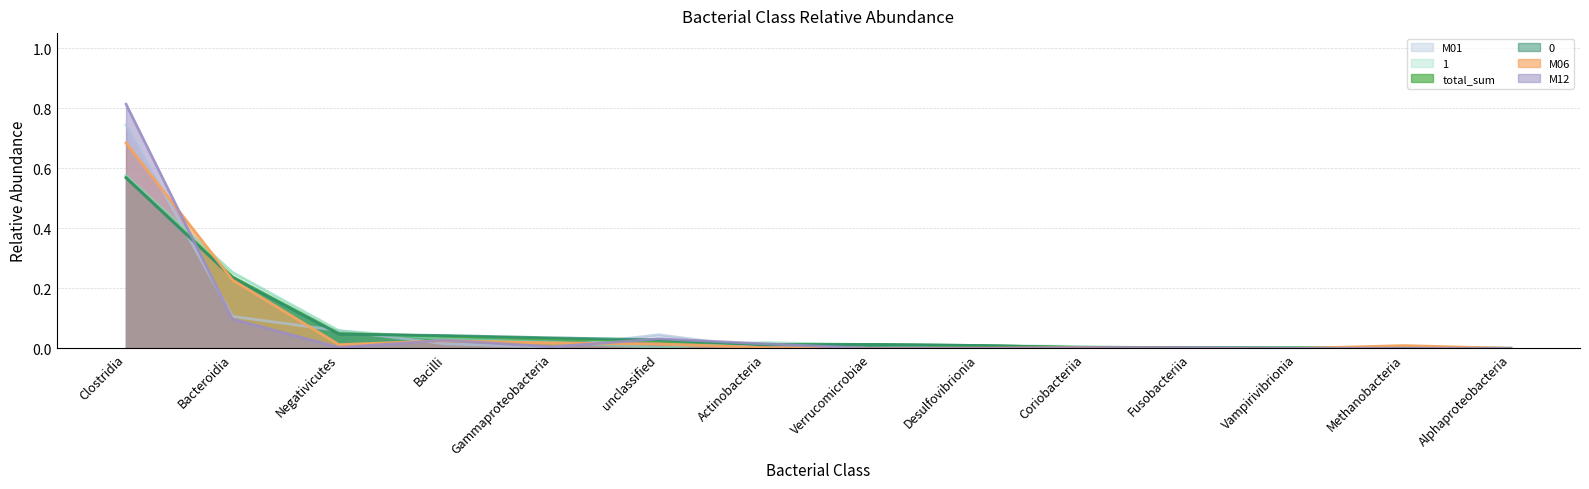

What is the label of the 14th point from the right?

Clostridia